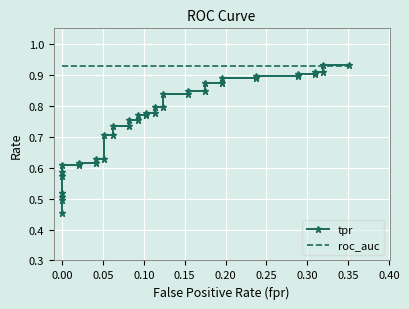

What is the difference between the maximum and minimum values in the tpr series?

0.5